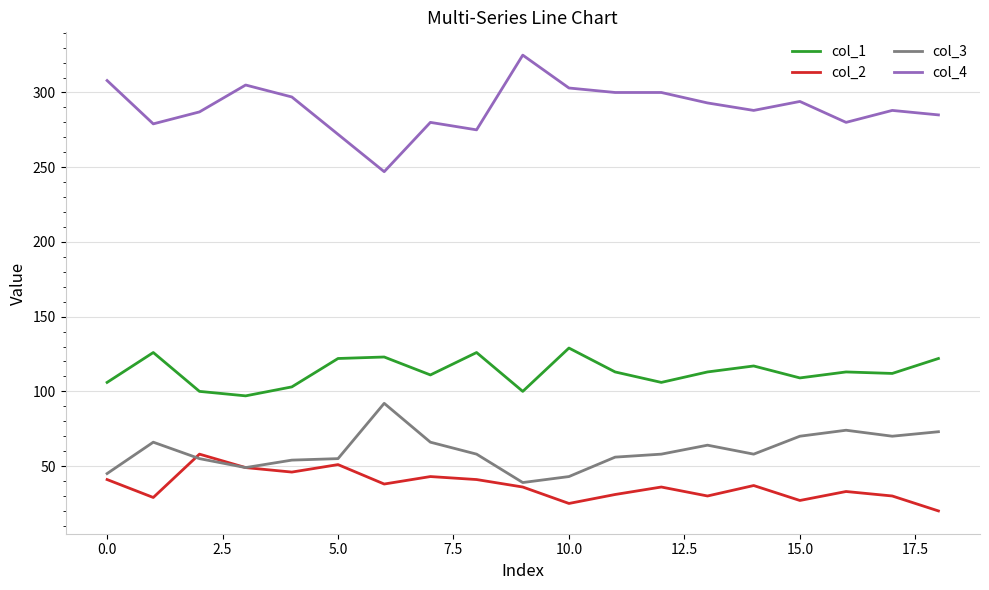

List the series in order of their peak value, highest first.

col_4, col_1, col_3, col_2